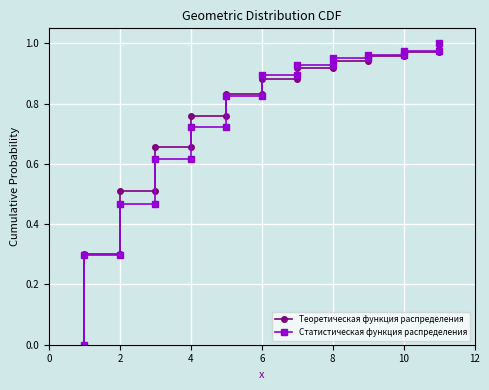

Reading left to right, list all the values displayed in this chart.

Теоретическая функция распределения: 0.0	0.3	0.3	0.5	0.5	0.7	0.7	0.8	0.8	0.8	0.8	0.9	0.9	0.9	0.9	0.9	0.9	1.0	1.0	1.0	1.0	1.0
Статистическая функция распределения: 0.0	0.3	0.3	0.5	0.5	0.6	0.6	0.7	0.7	0.8	0.8	0.9	0.9	0.9	0.9	1.0	1.0	1.0	1.0	1.0	1.0	1.0